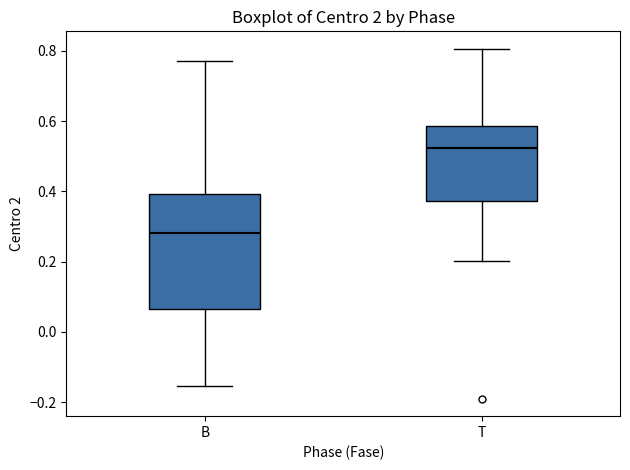

Reading left to right, read every box against the y-axis: the position of its median line, the range the box covers, and the ends of its whiskers. The values are not printed on the chart, so give them approximately, as read against the axis.

B: median 0.28, box 0.06 to 0.40, whiskers -0.16 to 0.78
T: median 0.52, box 0.38 to 0.58, whiskers 0.20 to 0.80